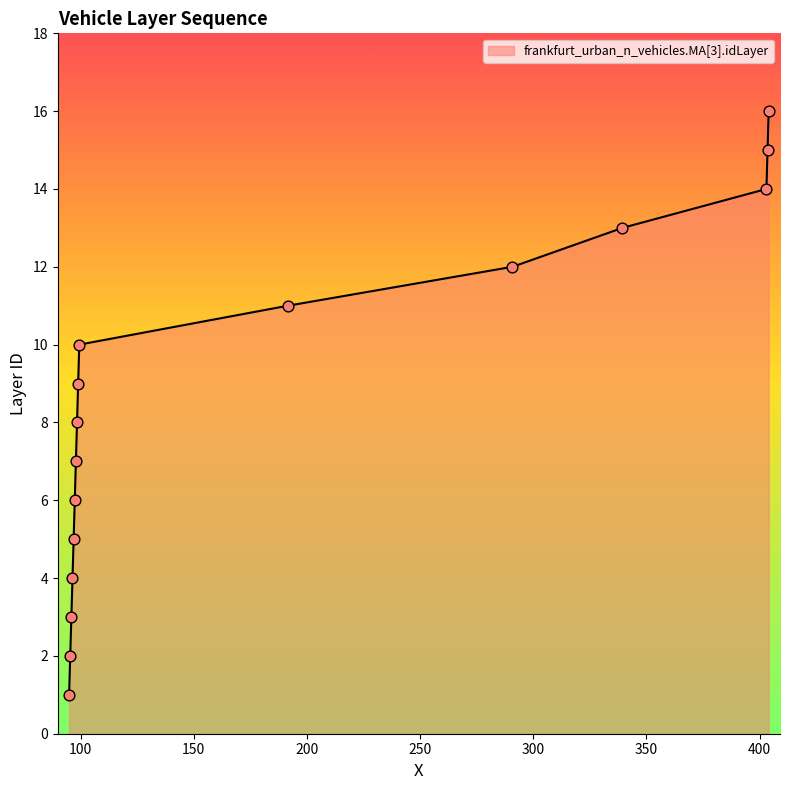

What is the maximum value shown in the chart?

16